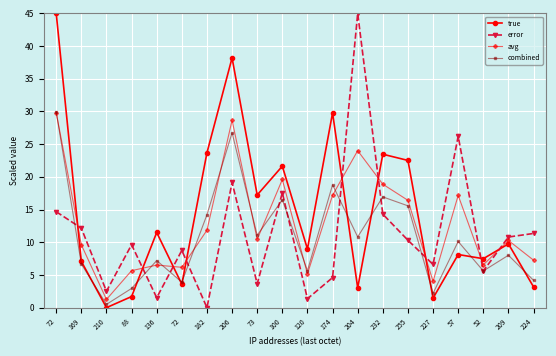

List the series in order of their peak value, highest first.

true, error, combined, avg